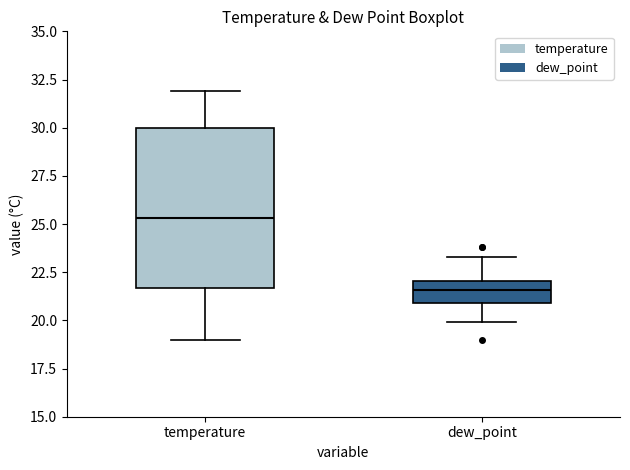

Which box's median line is the lowest?

dew_point